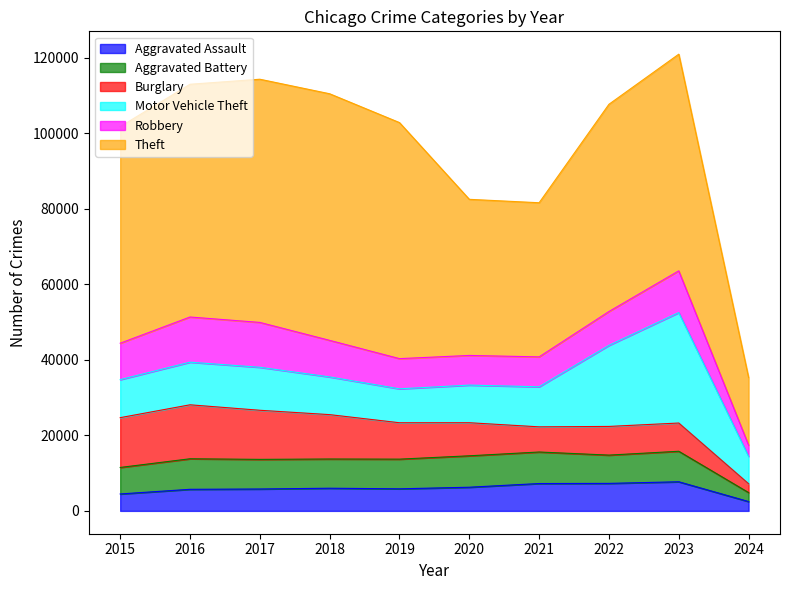

Rank the series by their maximum value, from lowest to highest.

Aggravated Assault, Aggravated Battery, Robbery, Burglary, Motor Vehicle Theft, Theft